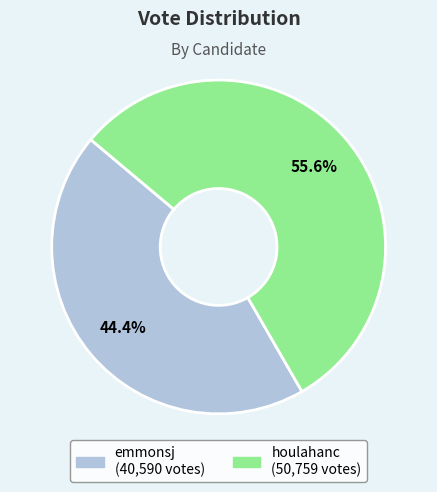

What percentage is the emmonsj slice, to the nearest percent?

44%